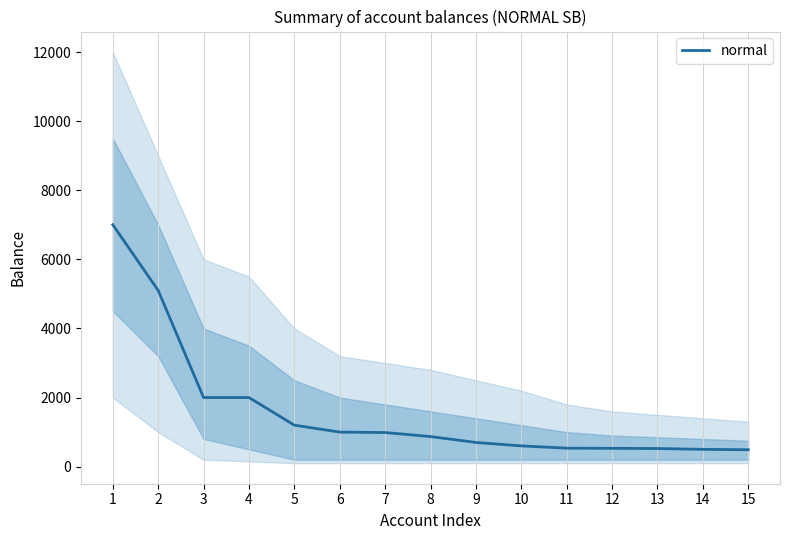

Where does the data first go above 870?

1